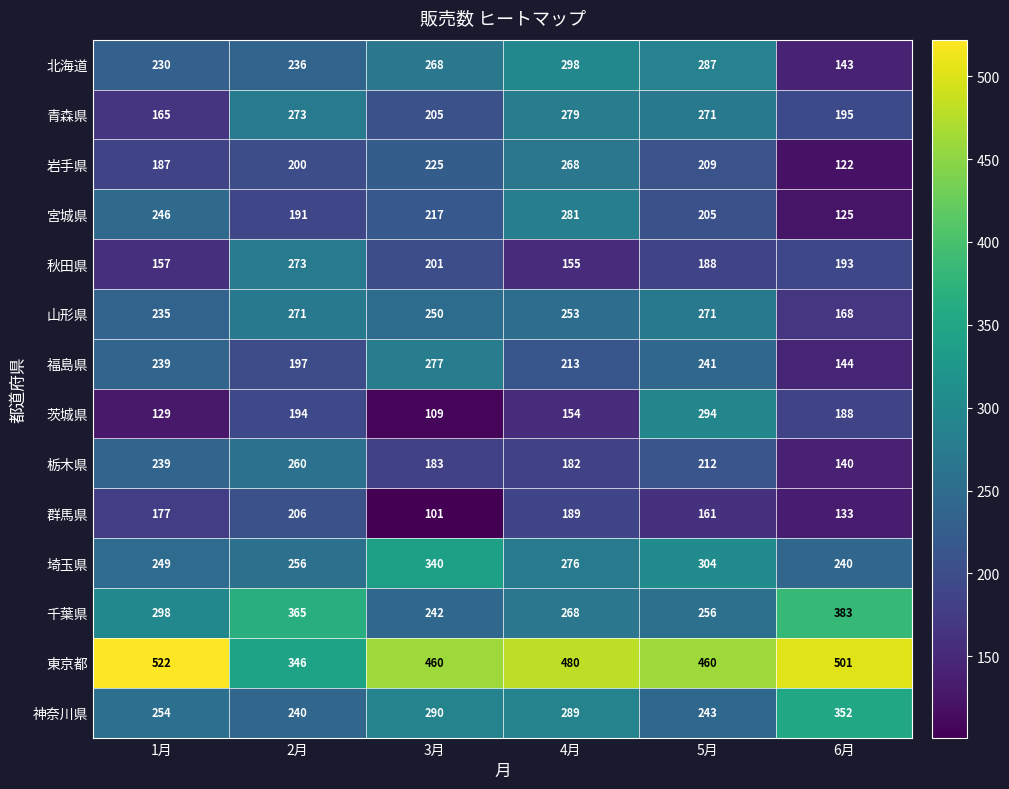

Between 4月 and 5月, which series saw the biggest shift?

茨城県